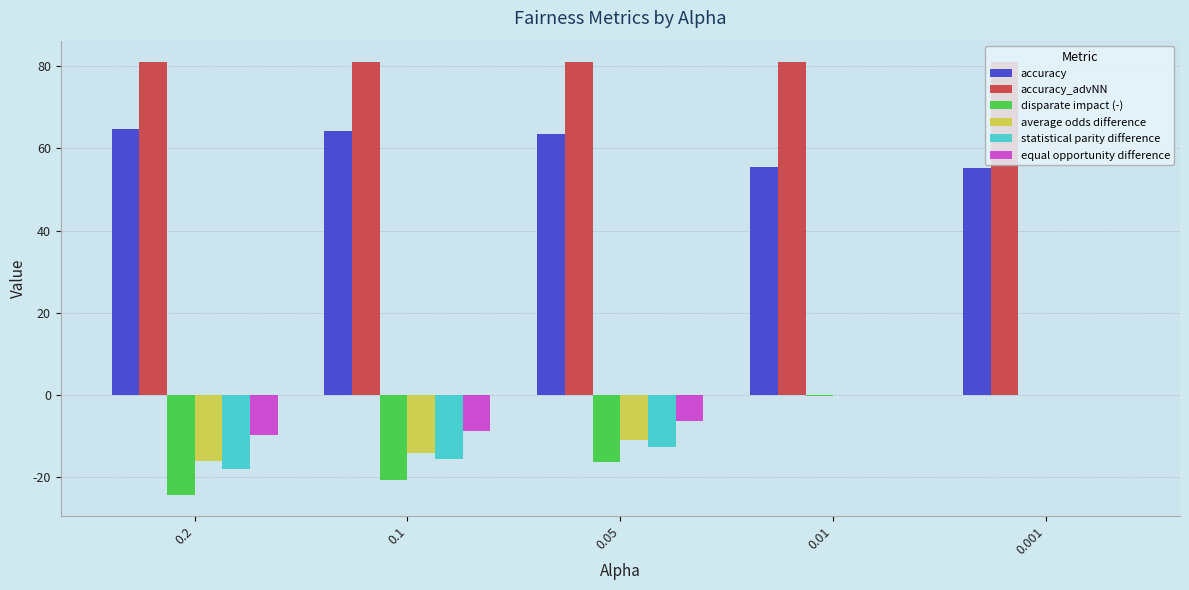

What is the maximum value shown in the chart?

80.9